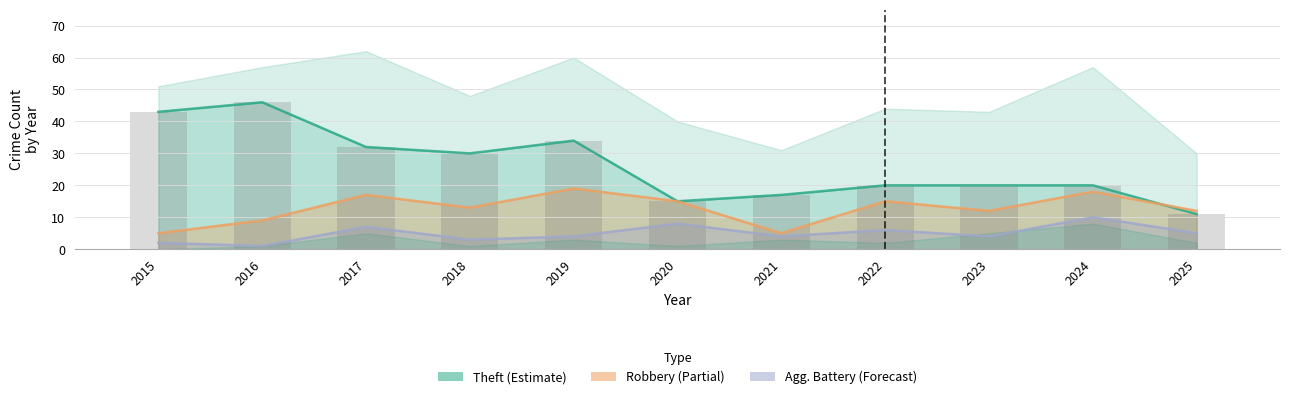

What is the spread (max minus min) of values at 2015?

41